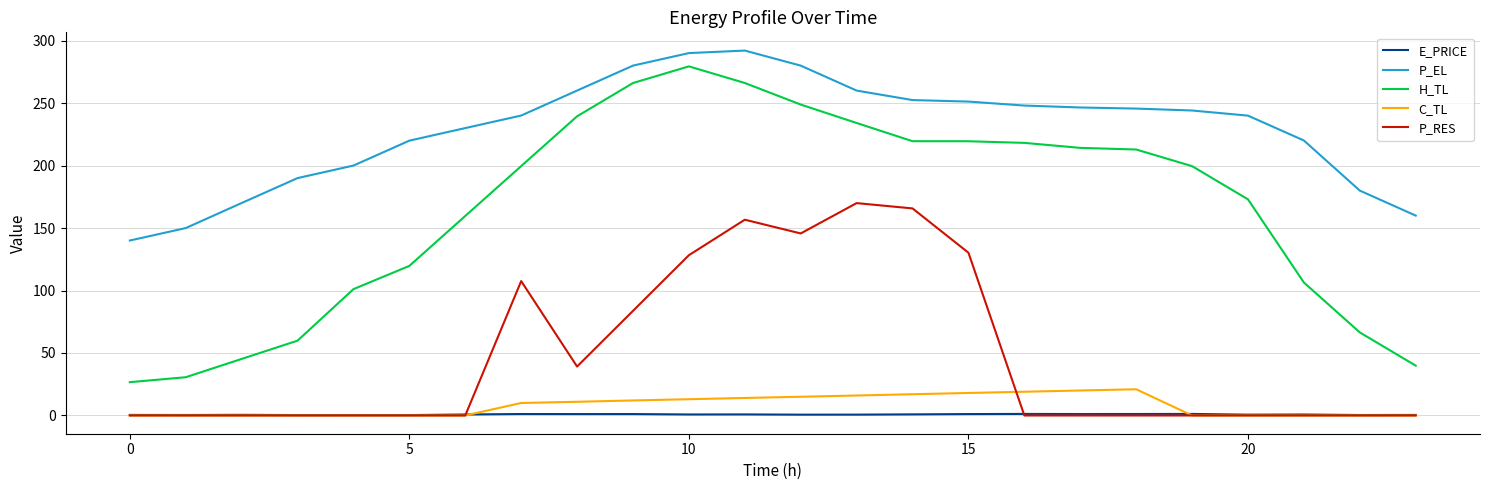

What are all the series names shown in the legend?

E_PRICE, P_EL, H_TL, C_TL, P_RES